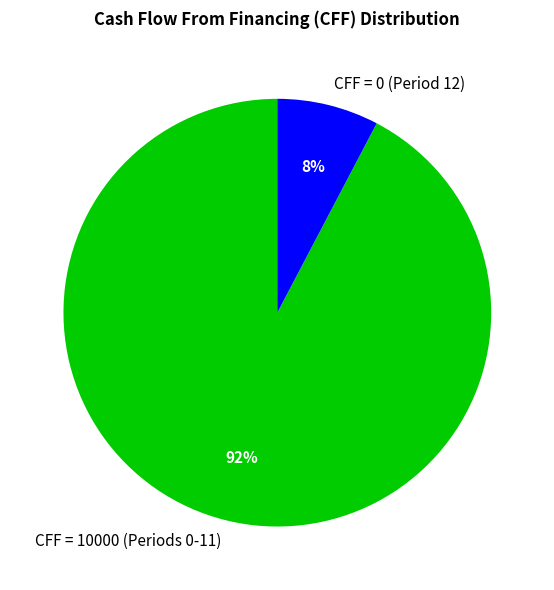

Which category has the biggest portion of the pie?

CFF = 10000 (Periods 0-11)